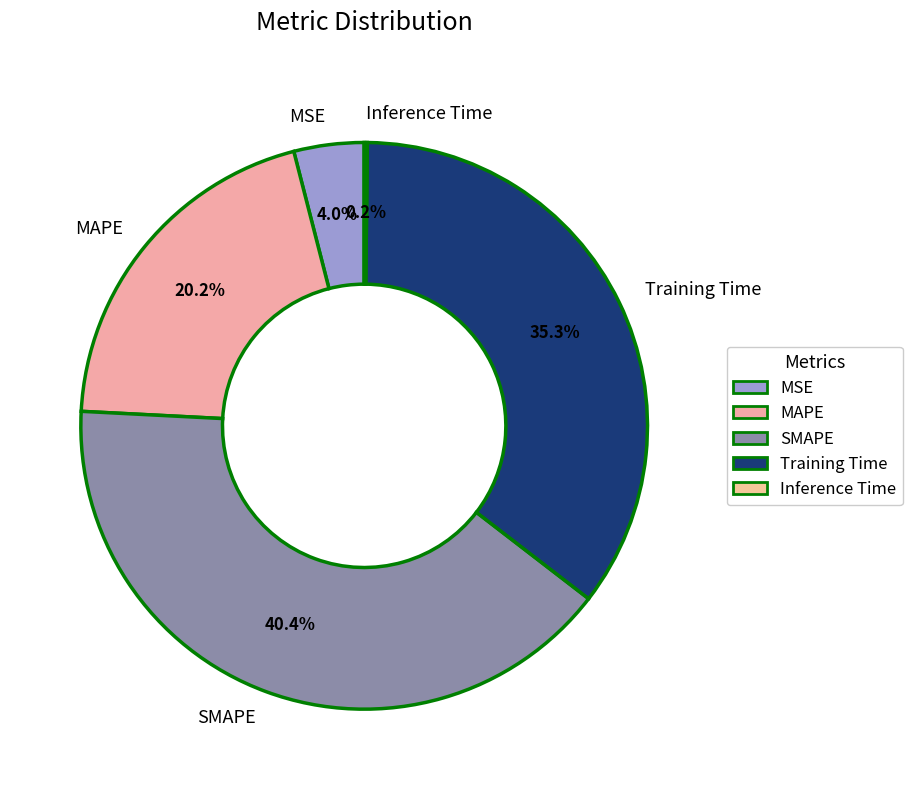

Does Training Time represent more than half of the total?

No